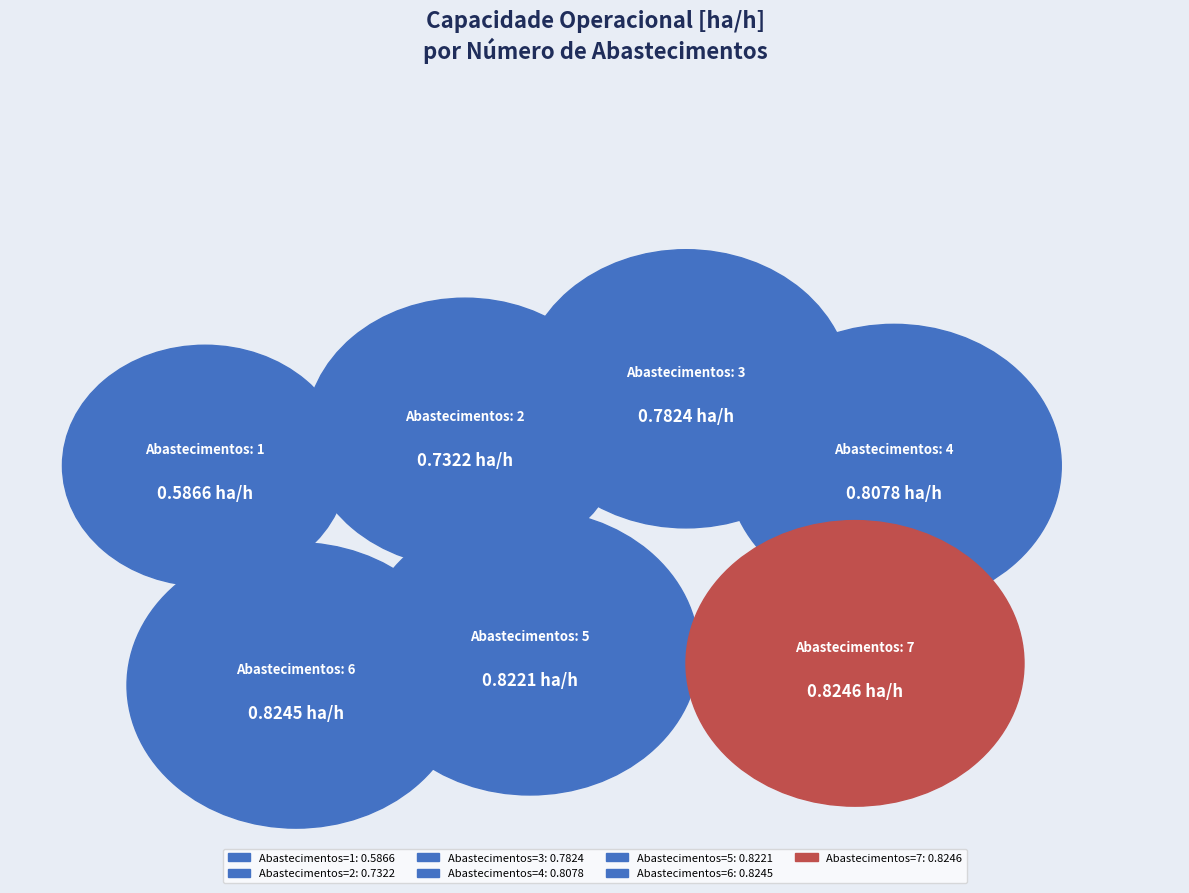

Is there any slice that represents more than half of the pie?

No